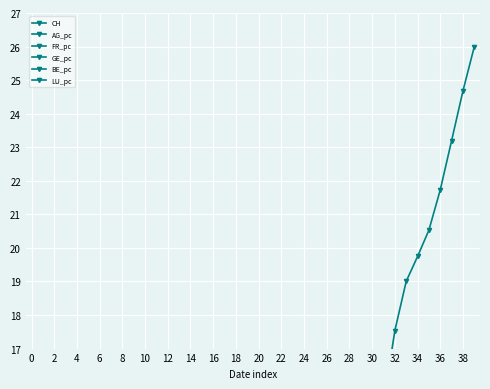

Reading left to right, list all the values displayed in this chart.

CH: 0.0	0.0	0.3	0.6	0.9	1.2	1.5	1.6	1.9	2.0	2.3	2.6	3.1	3.2	3.5	3.8	4.2	4.6	4.8	5.2	5.7	5.9	6.4	6.8	7.8	8.5	9.5	10.1	10.7	12.1	13.6	15.3	17.5	19.0	19.7	20.5	21.7	23.2	24.7	26.0
AG_pc: 0.0	0.0	0.0	0.0	0.0	0.0	0.0	0.0	0.0	0.0	0.0	0.0	0.0	0.0	0.0	0.0	0.0	0.0	0.0	0.0	0.0	0.0	0.0	0.0	0.0	0.0	0.0	0.0	0.0	0.0	0.0	0.0	0.0	0.0	0.0	0.0	0.0	0.0	0.0	0.0
FR_pc: 0.0	0.0	0.0	0.0	0.0	0.0	0.0	0.0	0.0	0.0	0.0	0.0	0.0	0.0	0.0	0.0	0.0	0.0	0.0	0.0	0.0	0.0	0.0	0.0	0.0	0.0	0.0	0.0	0.0	0.0	0.0	0.0	0.0	0.0	0.0	0.0	0.0	0.0	0.0	0.0
GE_pc: 0.0	0.0	0.0	0.0	0.0	0.0	0.0	0.0	0.0	0.0	0.0	0.0	0.0	0.0	0.0	0.0	0.0	0.0	0.0	0.0	0.0	0.0	0.0	0.0	0.0	0.0	0.0	0.0	0.0	0.0	0.0	0.0	0.0	0.0	0.0	0.0	0.0	0.0	0.0	0.0
BE_pc: 0.0	0.0	0.0	0.0	0.0	0.0	0.0	0.0	0.0	0.0	0.0	0.0	0.0	0.0	0.0	0.0	0.0	0.0	0.0	0.0	0.0	0.0	0.0	0.0	0.0	0.0	0.0	0.0	0.0	0.0	0.0	0.0	0.0	0.0	0.0	0.0	0.0	0.0	0.0	0.0
LU_pc: 0.0	0.0	0.0	0.0	0.0	0.0	0.0	0.0	0.0	0.0	0.0	0.0	0.0	0.0	0.0	0.0	0.0	0.0	0.0	0.0	0.0	0.0	0.0	0.0	0.0	0.0	0.0	0.0	0.0	0.0	0.0	0.0	0.0	0.0	0.0	0.0	0.0	0.0	0.0	0.0